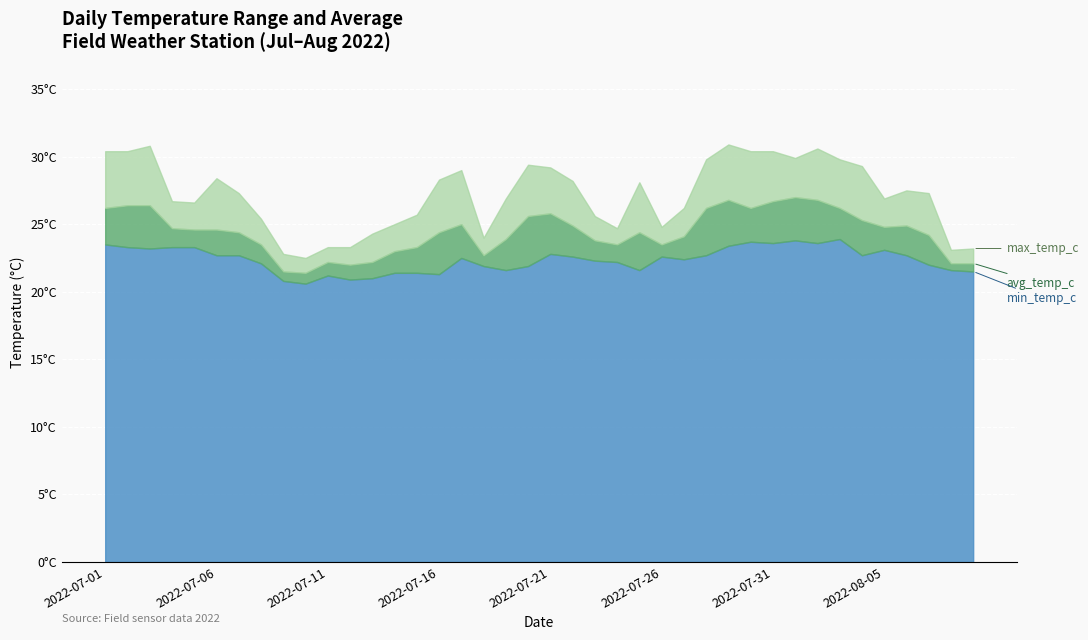

What value does the min_temp_c series have at 2022-07-06?

23.3